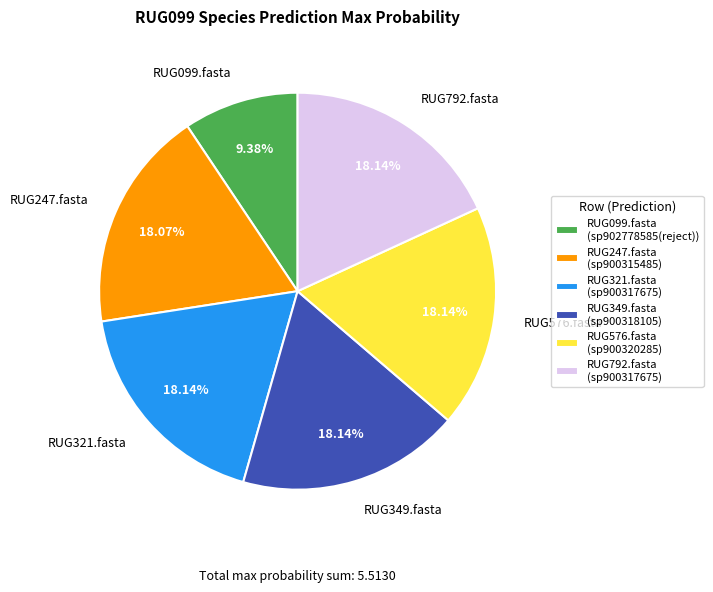

What is the smallest slice in the pie chart?

RUG099.fasta